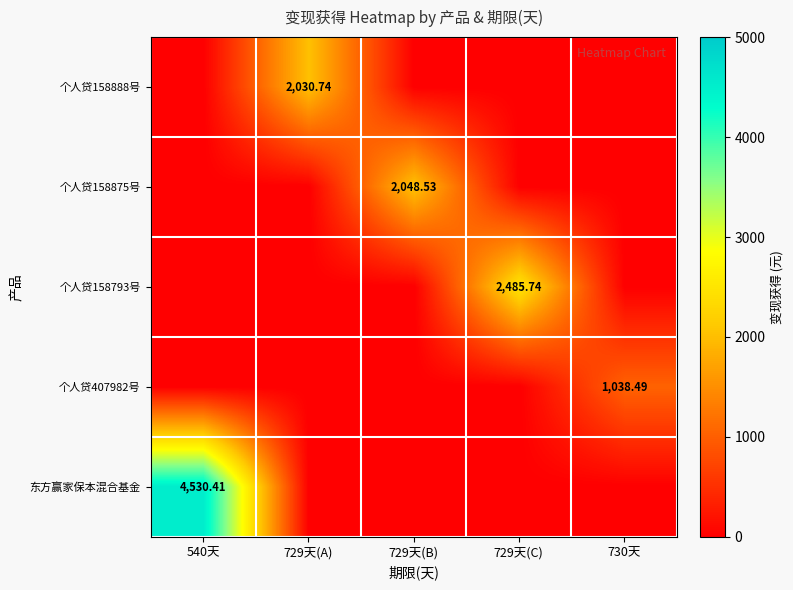

What is the difference between the maximum and minimum values in the 个人贷158888号 series?

2030.7